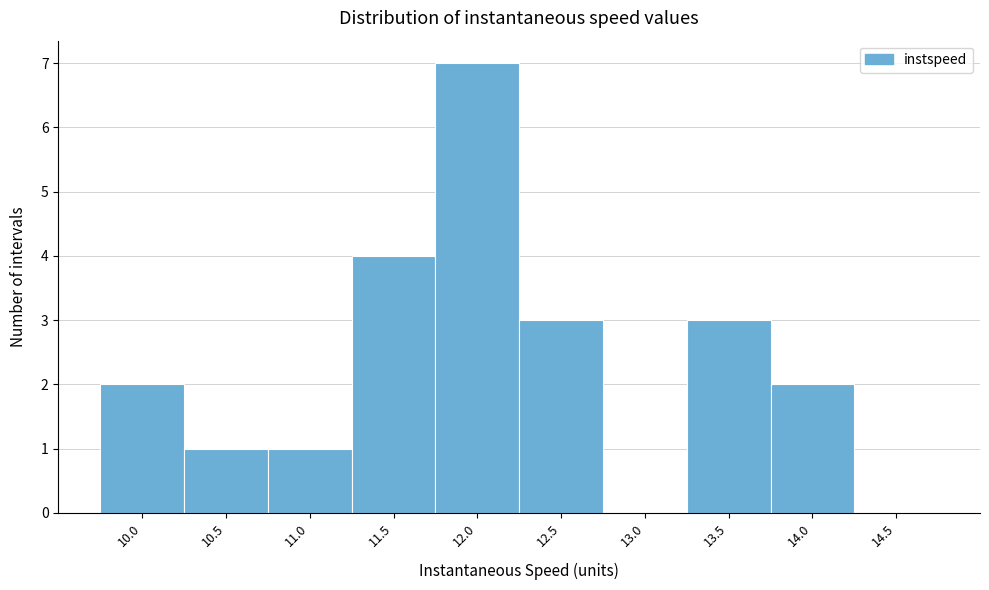

Reading left to right, what are all the values shown in this chart?

10.0=2	10.5=1	11.0=1	11.5=4	12.0=7	12.5=3	13.0=0	13.5=3	14.0=2	14.5=0